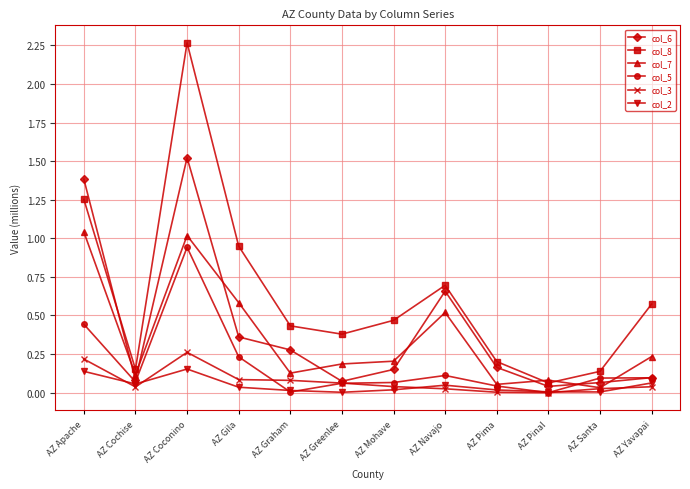

At which label does col_5 reach its peak?

AZ Coconino